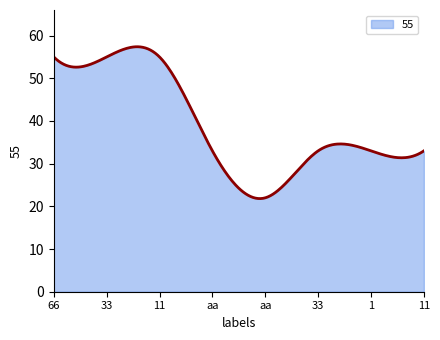

True or false: there are more than 1 points higher than both neighbors.

True